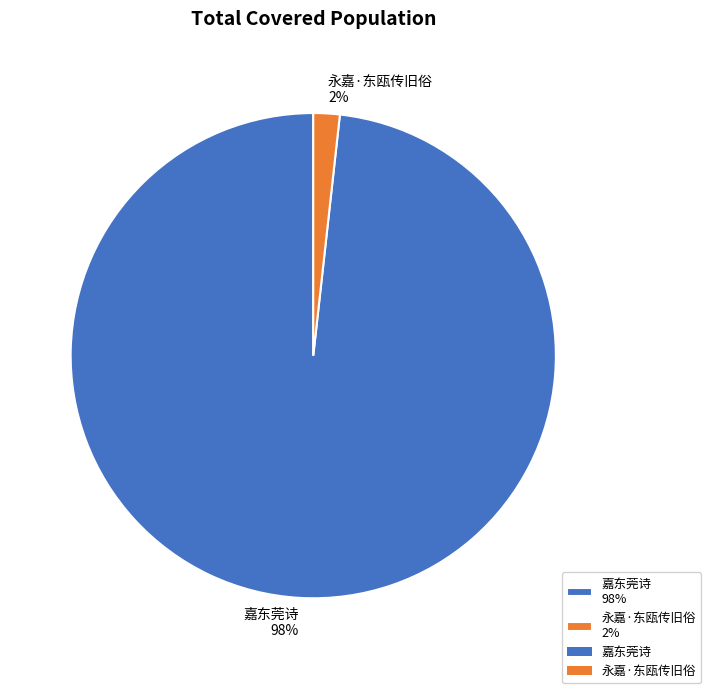

To the nearest percent, what is the average slice percentage?

50%